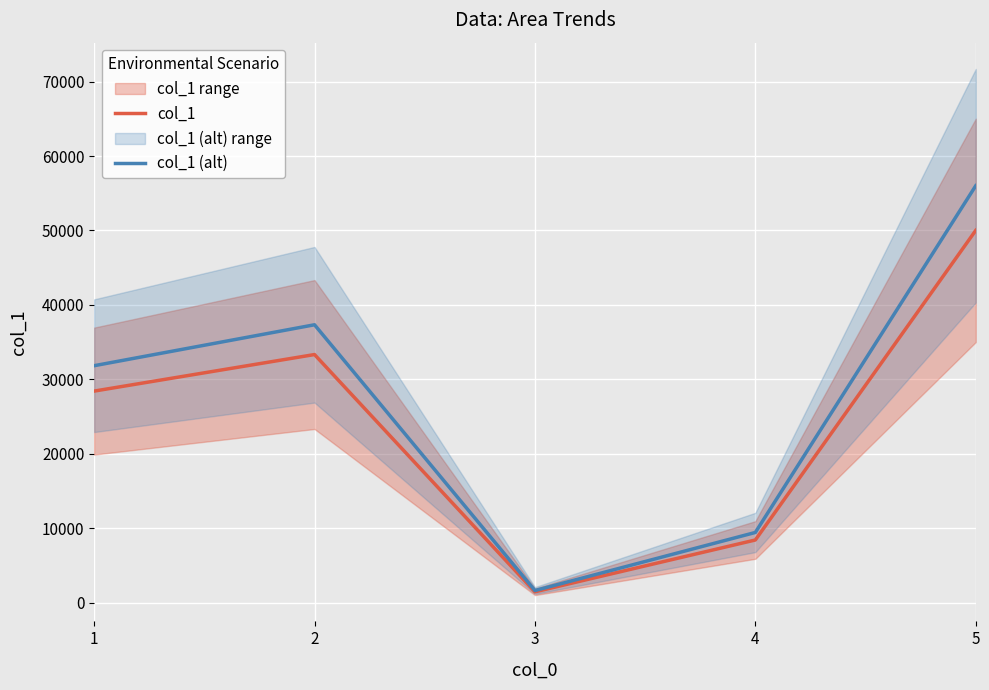

Reading left to right, what are all the values shown in this chart?

col_1: 1=28422.0	2=33333.0	3=1458.0	4=8422.0	5=50010.0
col_1 (alt): 1=31832.6	2=37333.0	3=1633.0	4=9432.6	5=56011.2